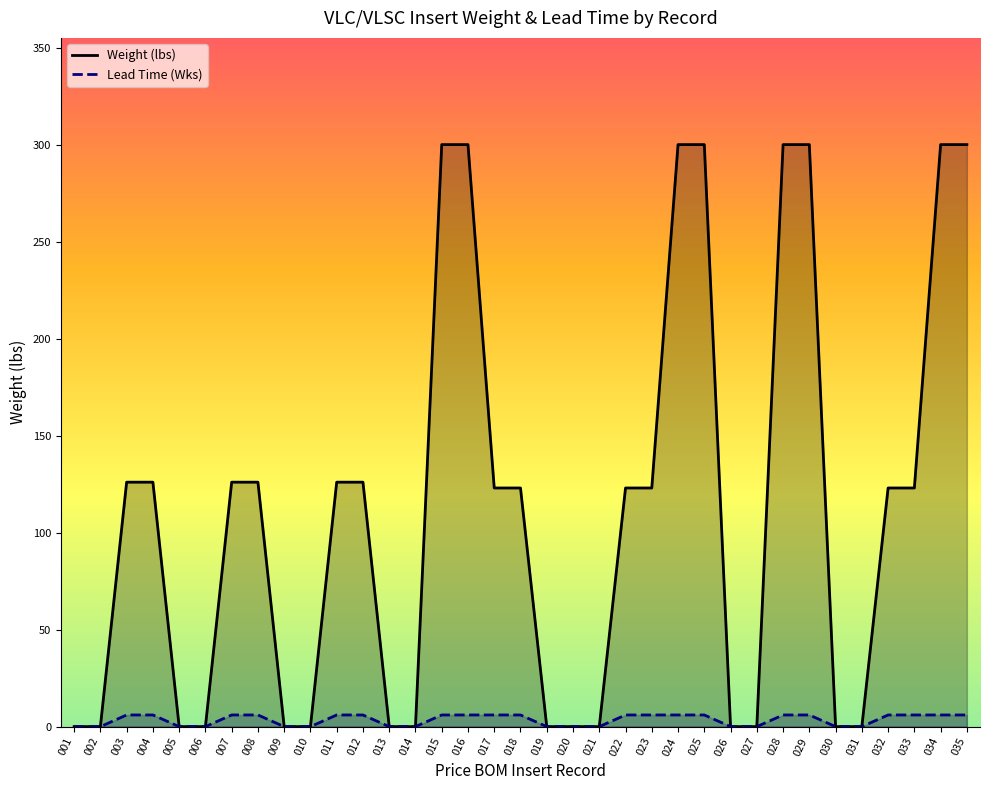

At which label is Lead Time (Wks) closest to 3?

001